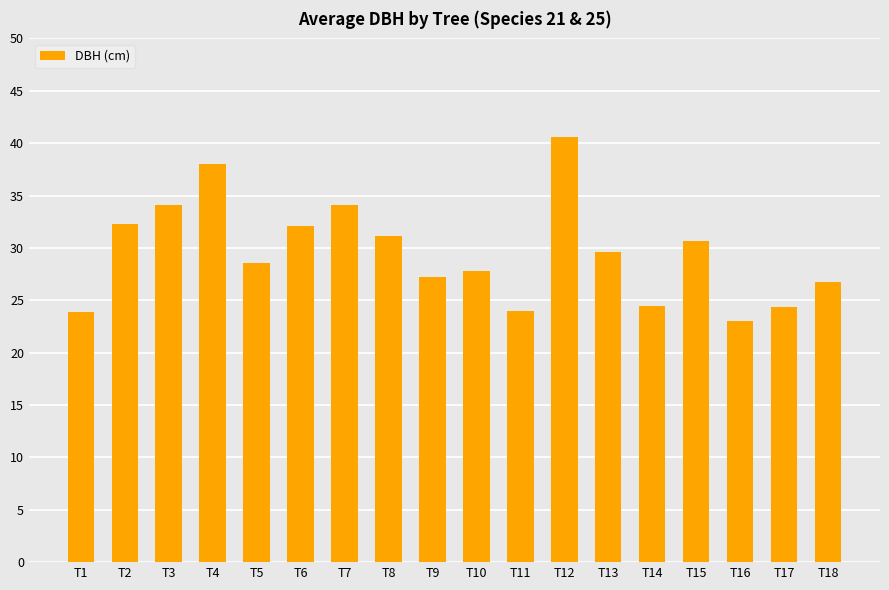

What is the maximum value shown in the chart?

40.6